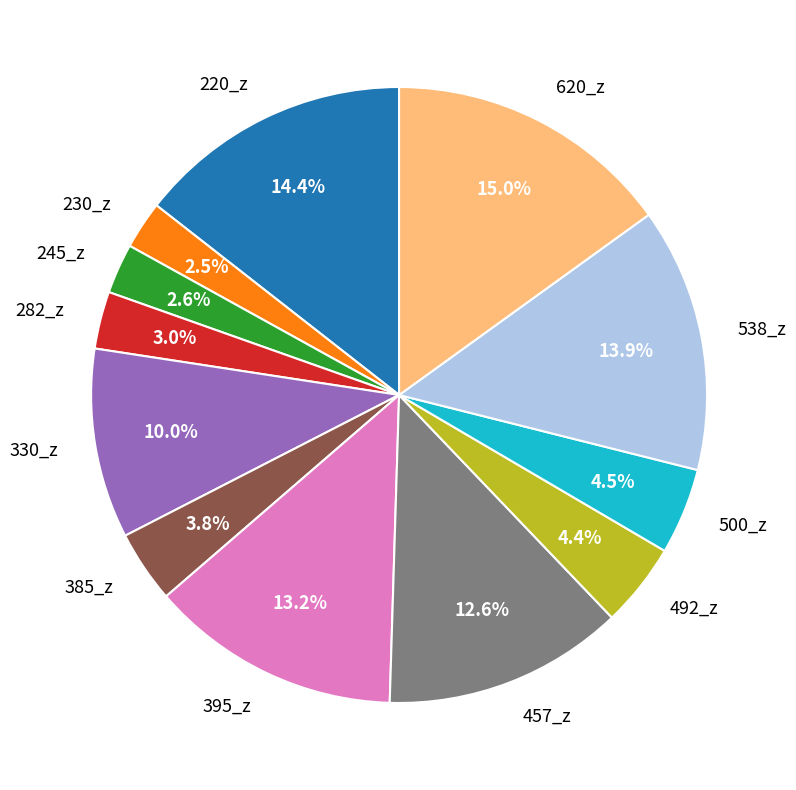

Count the number of slices in the pie.

12